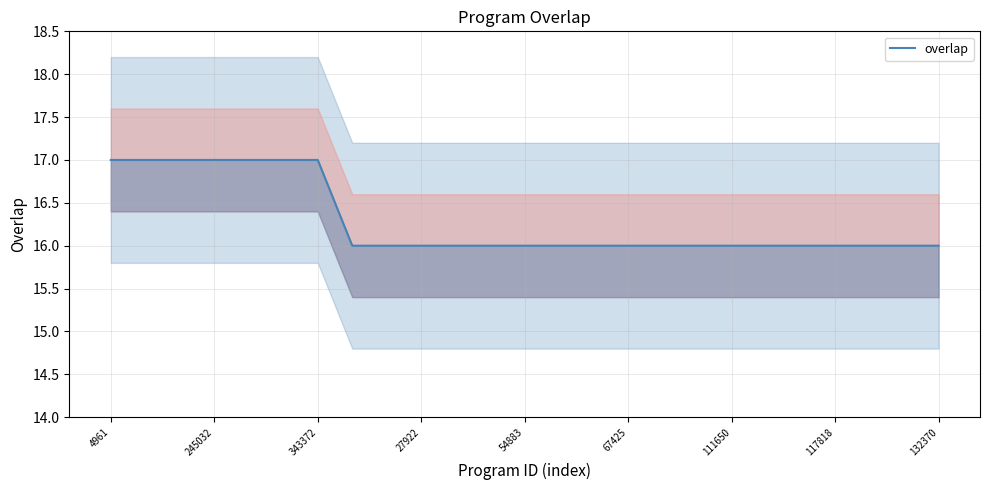

True or false: the data shows 11 at 22.

False